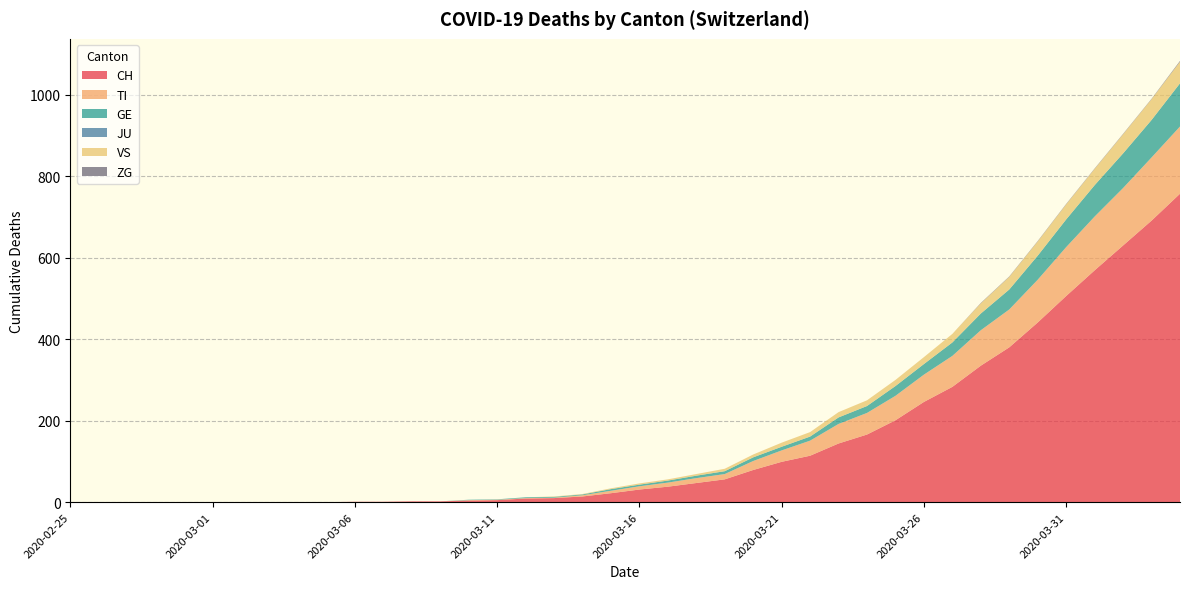

Reading left to right, transcribe all the data shown in this chart.

CH: 0	0	0	0	0	0	0	0	0	0	1	1	2	2	4	5	9	10	14	22	31	38	47	56	79	99	114	144	166	201	246	283	335	380	441	506	569	630	691	757
TI: 0	0	0	0	0	0	0	0	0	0	0	0	0	0	1	1	1	1	3	6	8	10	12	13	22	28	37	48	53	60	67	76	87	93	105	120	132	141	155	165
GE: 0	0	0	0	0	0	0	0	0	0	0	0	0	0	1	1	2	2	2	4	4	5	6	7	9	9	10	16	17	24	26	33	41	49	59	68	77	85	92	106
JU: 0	0	0	0	0	0	0	0	0	0	0	0	0	0	0	0	0	0	0	0	0	0	0	0	0	0	0	0	0	0	0	0	0	0	0	0	0	0	0	0
VS: 0	0	0	0	0	0	0	0	0	0	0	0	0	0	0	0	0	1	1	2	3	3	4	6	7	10	11	13	14	15	17	21	25	31	35	37	40	47	51	53
ZG: 0	0	0	0	0	0	0	0	0	0	0	0	0	0	0	0	0	0	0	0	0	0	0	0	0	0	0	0	0	0	0	0	1	1	1	1	1	1	1	2